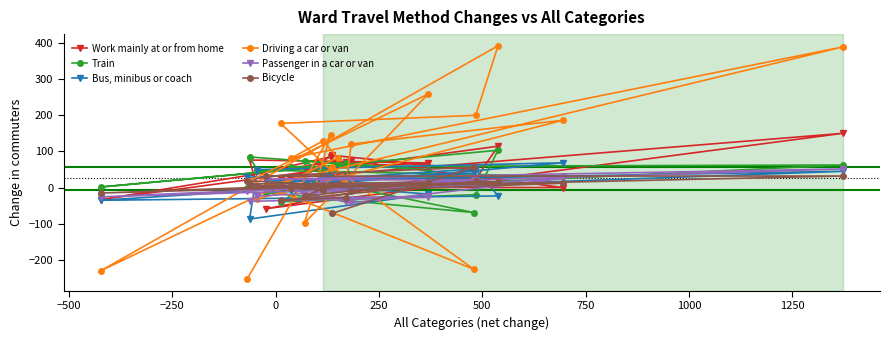

What is the lowest value of the Bicycle series?

-70.4